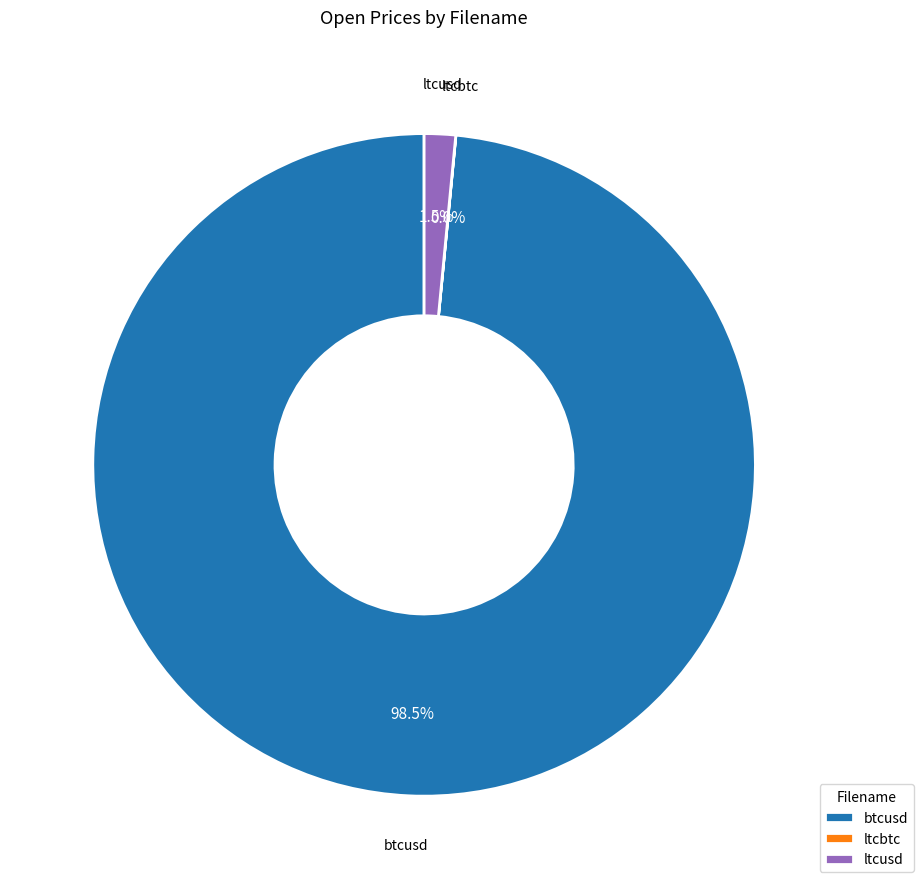

Which slice is the largest?

btcusd